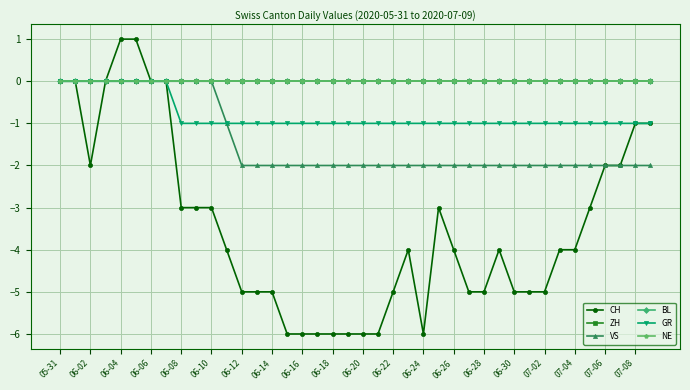

Does the chart have visible grid lines?

Yes